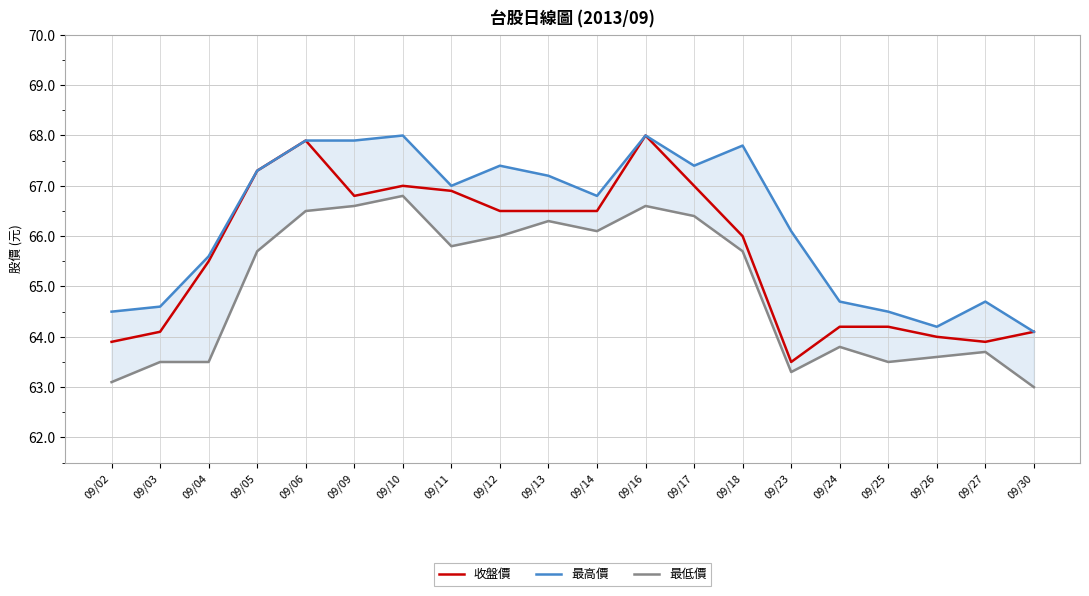

How many values in the 最低價 series exceed 65?

11